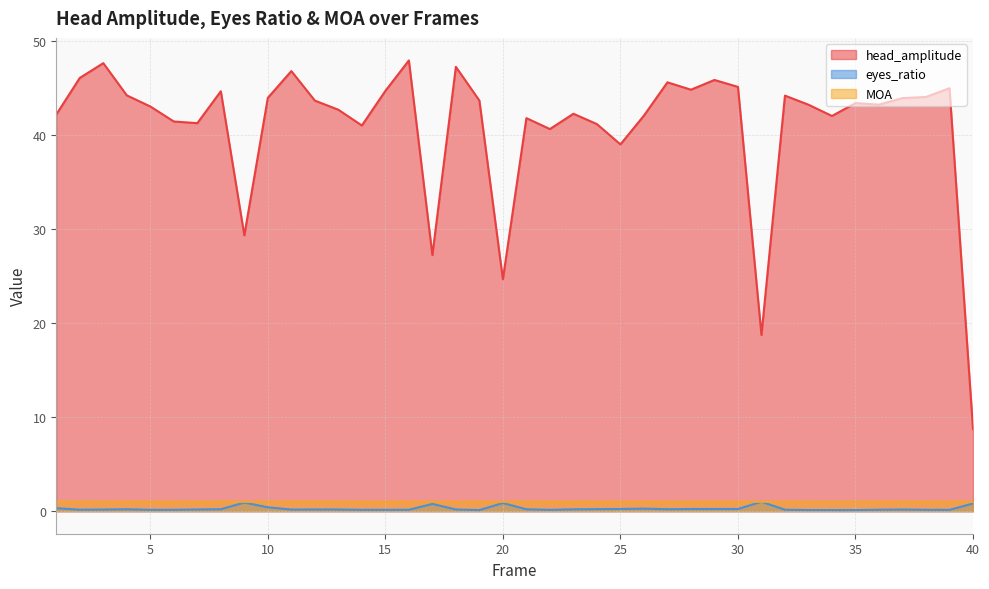

True or false: eyes_ratio and head_amplitude cross at least once.

False